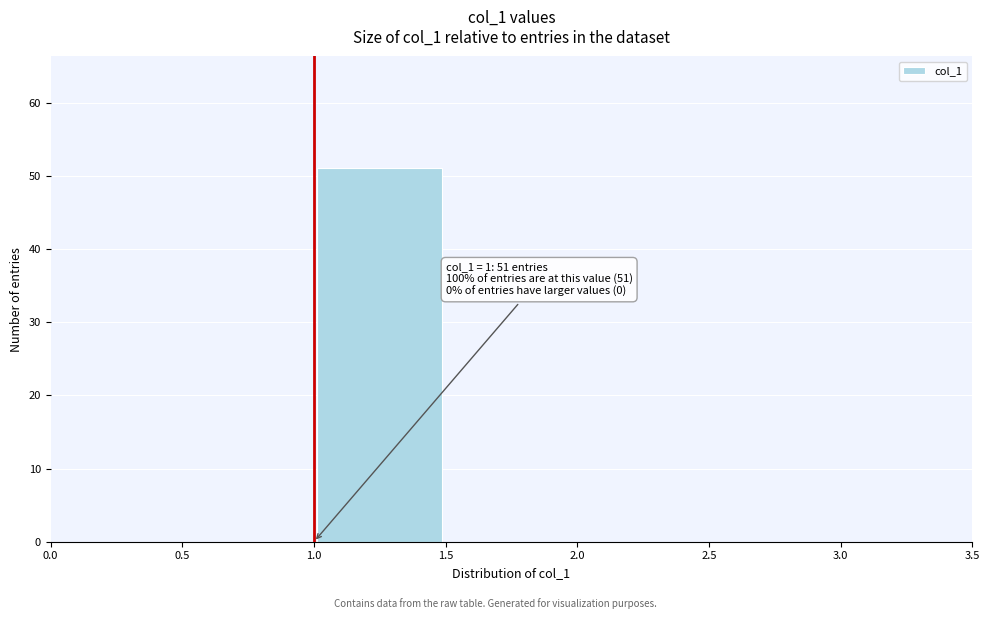

Which range on the x-axis has the tallest bar?

1.0 to 1.5